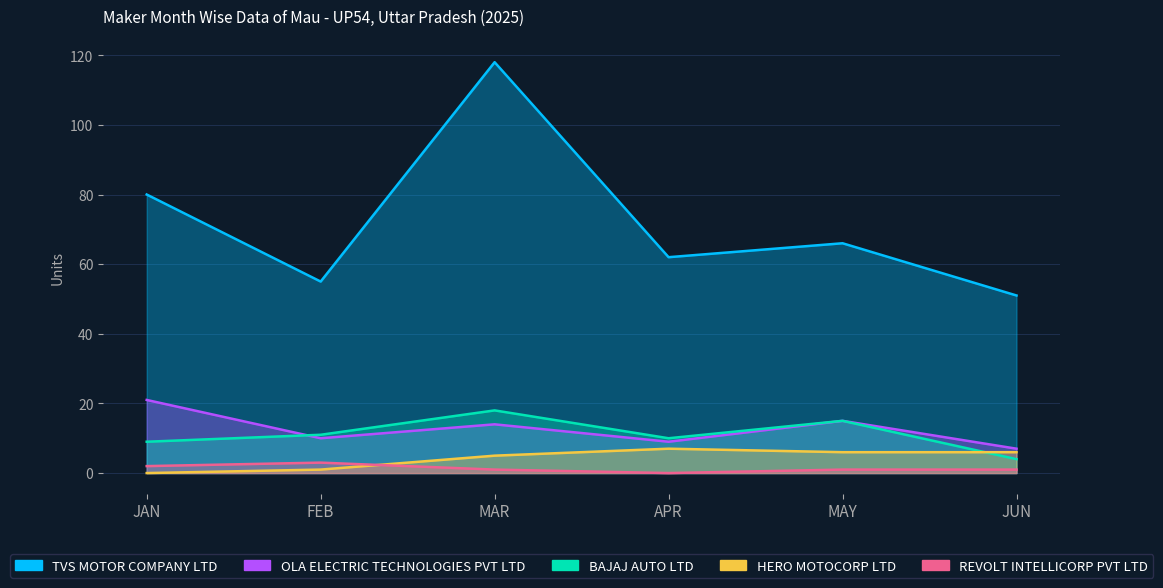

Reading left to right, extract all data points from this chart.

TVS MOTOR COMPANY LTD: 80	55	118	62	66	51
OLA ELECTRIC TECHNOLOGIES PVT LTD: 21	10	14	9	15	7
BAJAJ AUTO LTD: 9	11	18	10	15	4
HERO MOTOCORP LTD: 0	1	5	7	6	6
REVOLT INTELLICORP PVT LTD: 2	3	1	0	1	1